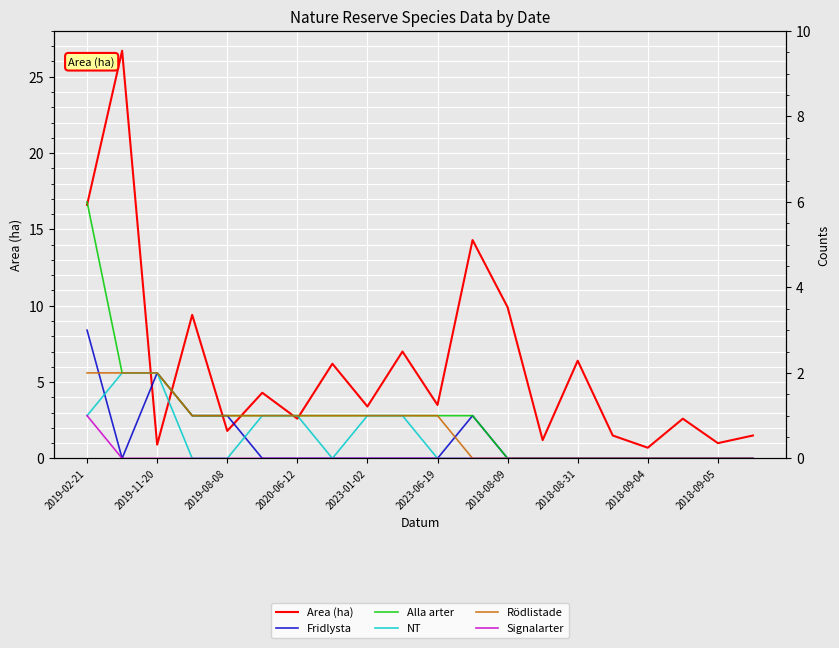

Rank the series at 2023-01-02 from highest to lowest value.

Area (ha), Alla arter, NT, Rödlistade, Fridlysta, Signalarter